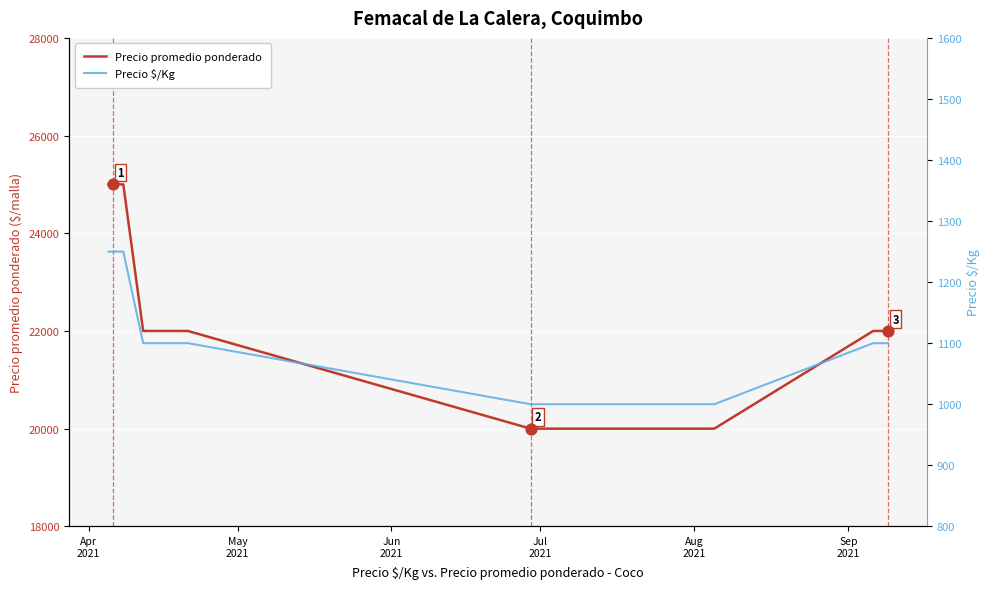

What are all the series names shown in the legend?

Precio promedio ponderado, Precio $/Kg